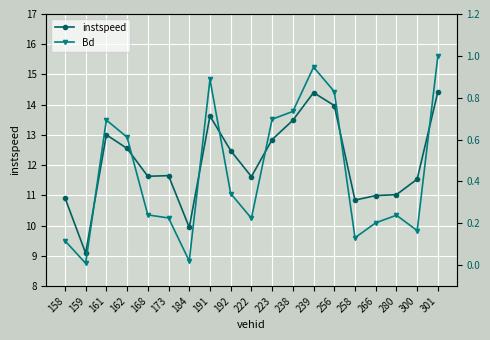

What is the difference between the maximum and minimum values in the Bd series?

1.0